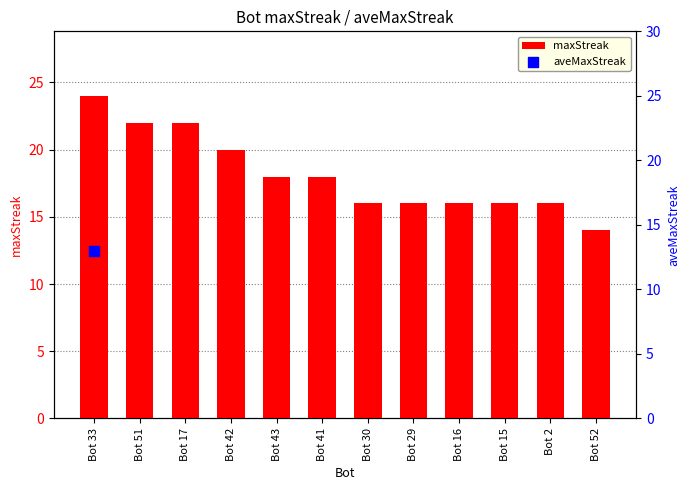

Between Bot 15 and Bot 42, which is larger?

Bot 42